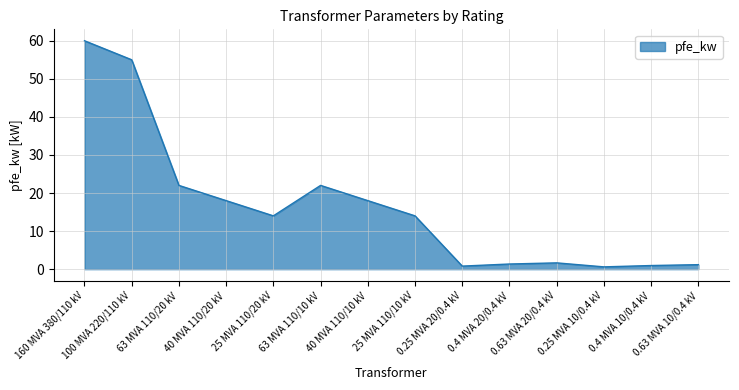

What is the difference between the maximum and minimum values?

59.4